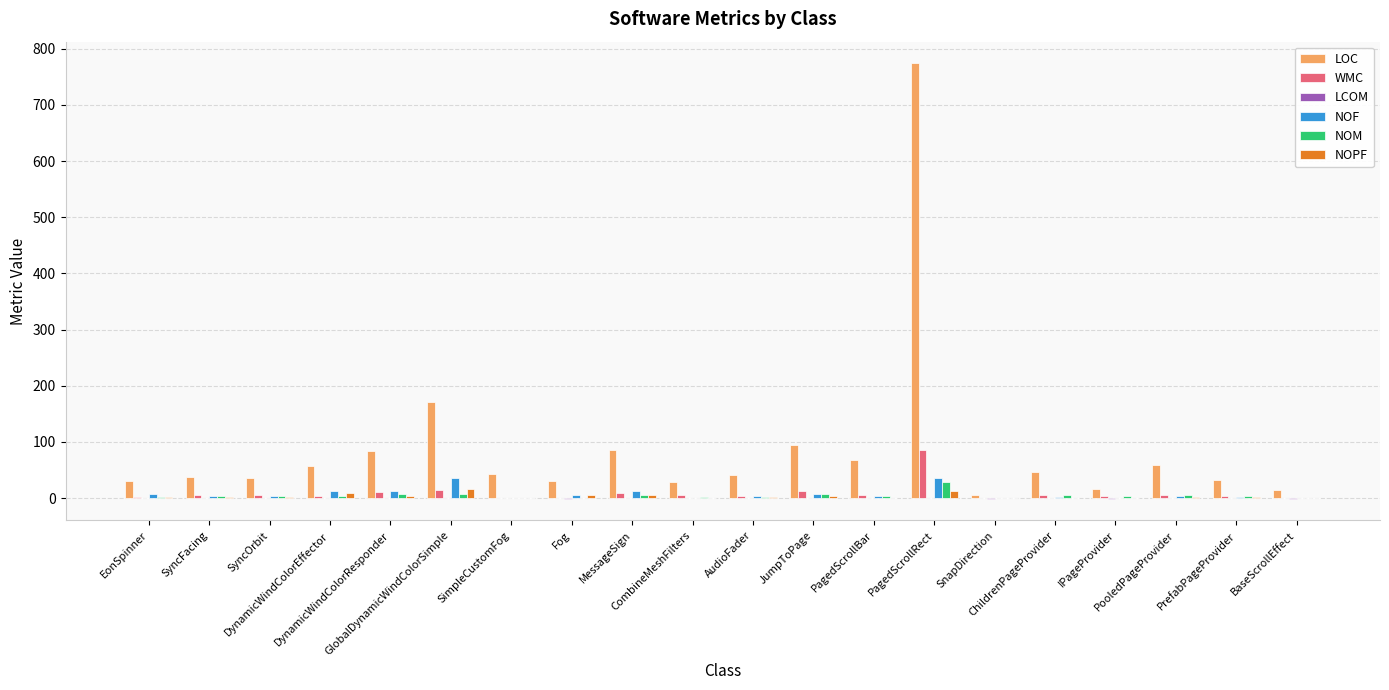

What is the maximum value shown in the chart?

774.0